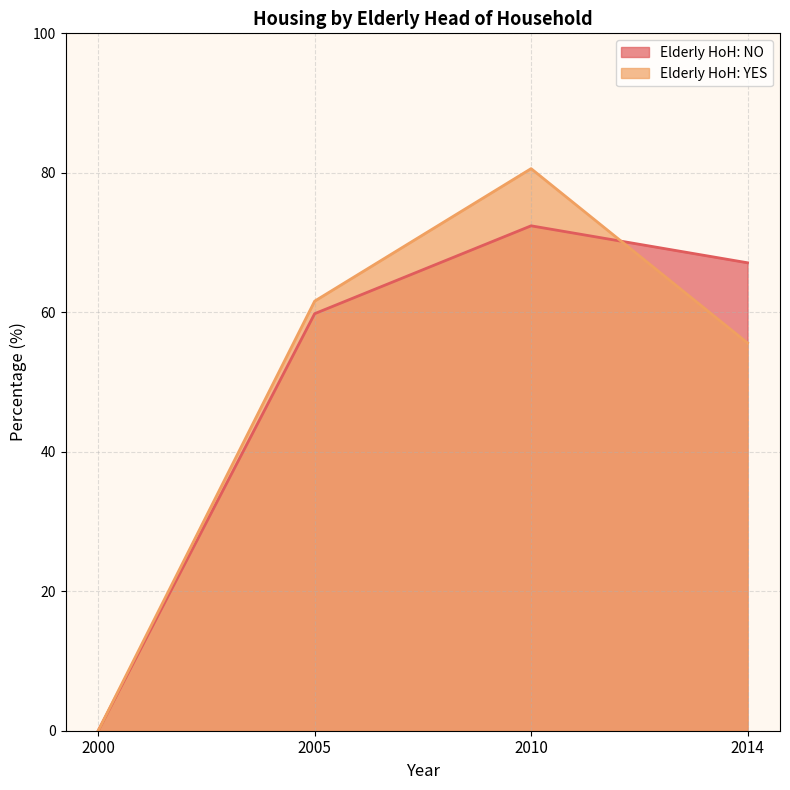

Does the chart have visible grid lines?

Yes